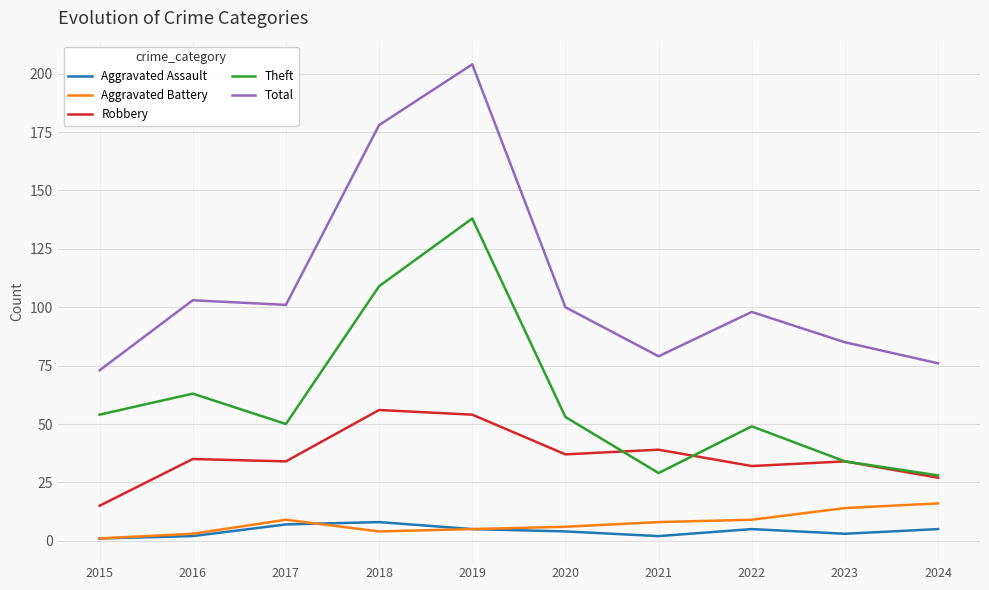

Which series changed the most between 2019 and 2022?

Total